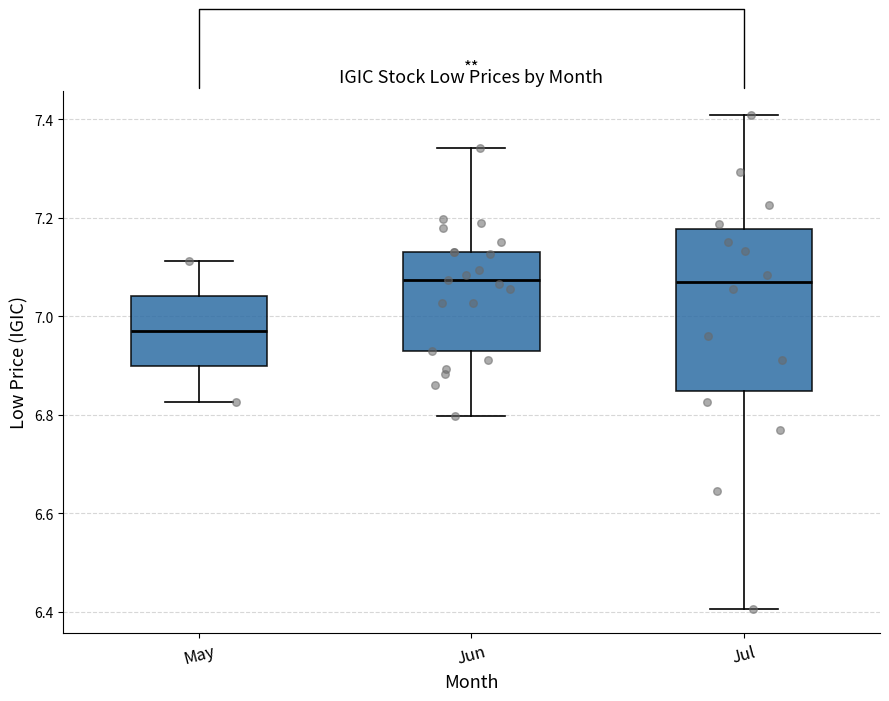

Reading left to right, read every box against the y-axis: the position of its median line, the range the box covers, and the ends of its whiskers. The values are not printed on the chart, so give them approximately, as read against the axis.

May: median 6.96, box 6.90 to 7.04, whiskers 6.82 to 7.12
Jun: median 7.08, box 6.92 to 7.14, whiskers 6.80 to 7.34
Jul: median 7.06, box 6.84 to 7.18, whiskers 6.40 to 7.40